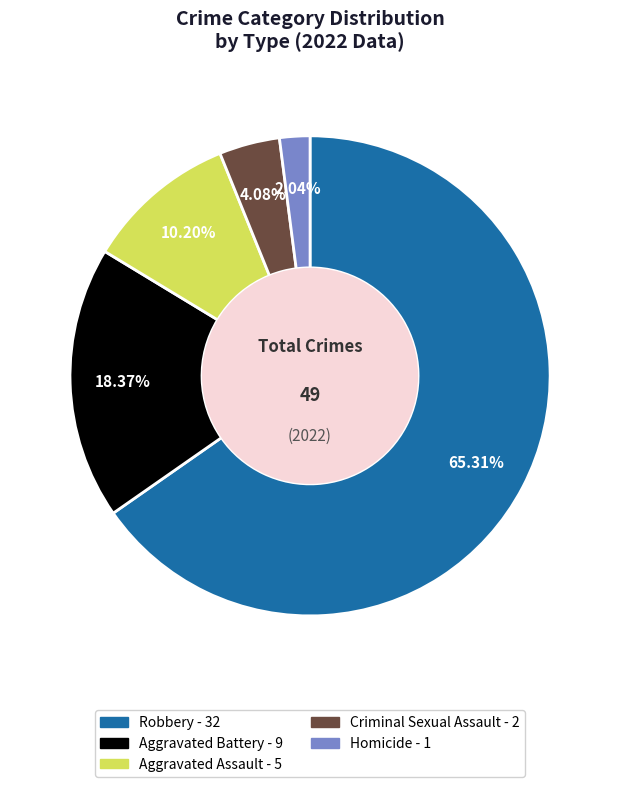

How many segments does this pie chart have?

5